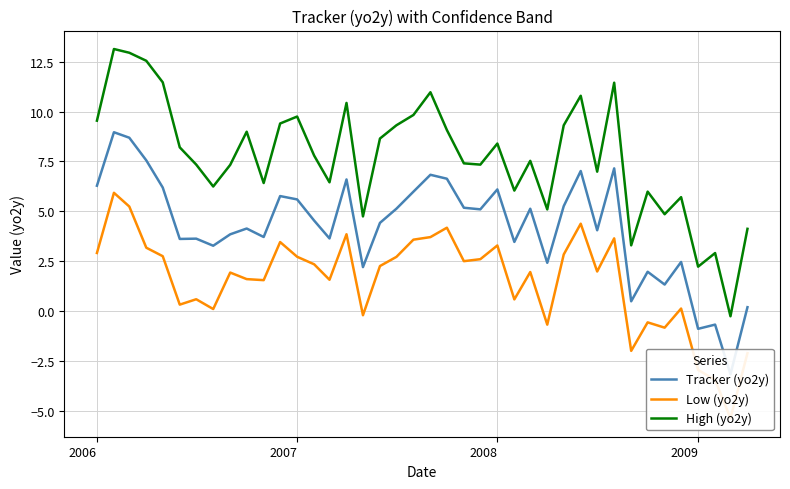

True or false: High (yo2y) and Tracker (yo2y) cross at least once.

False